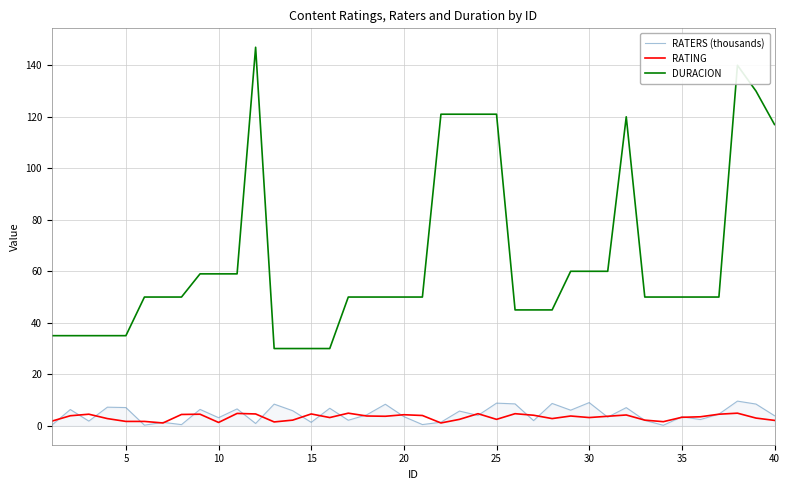

True or false: DURACION and RATERS (thousands) cross at least once.

False